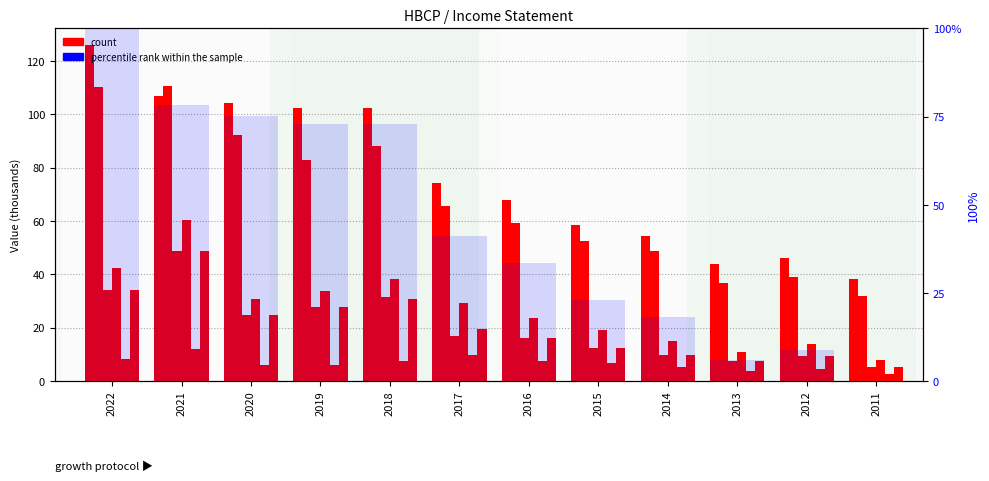

What is the difference between the maximum and minimum values in the percentile rank within the sample series?

100.0